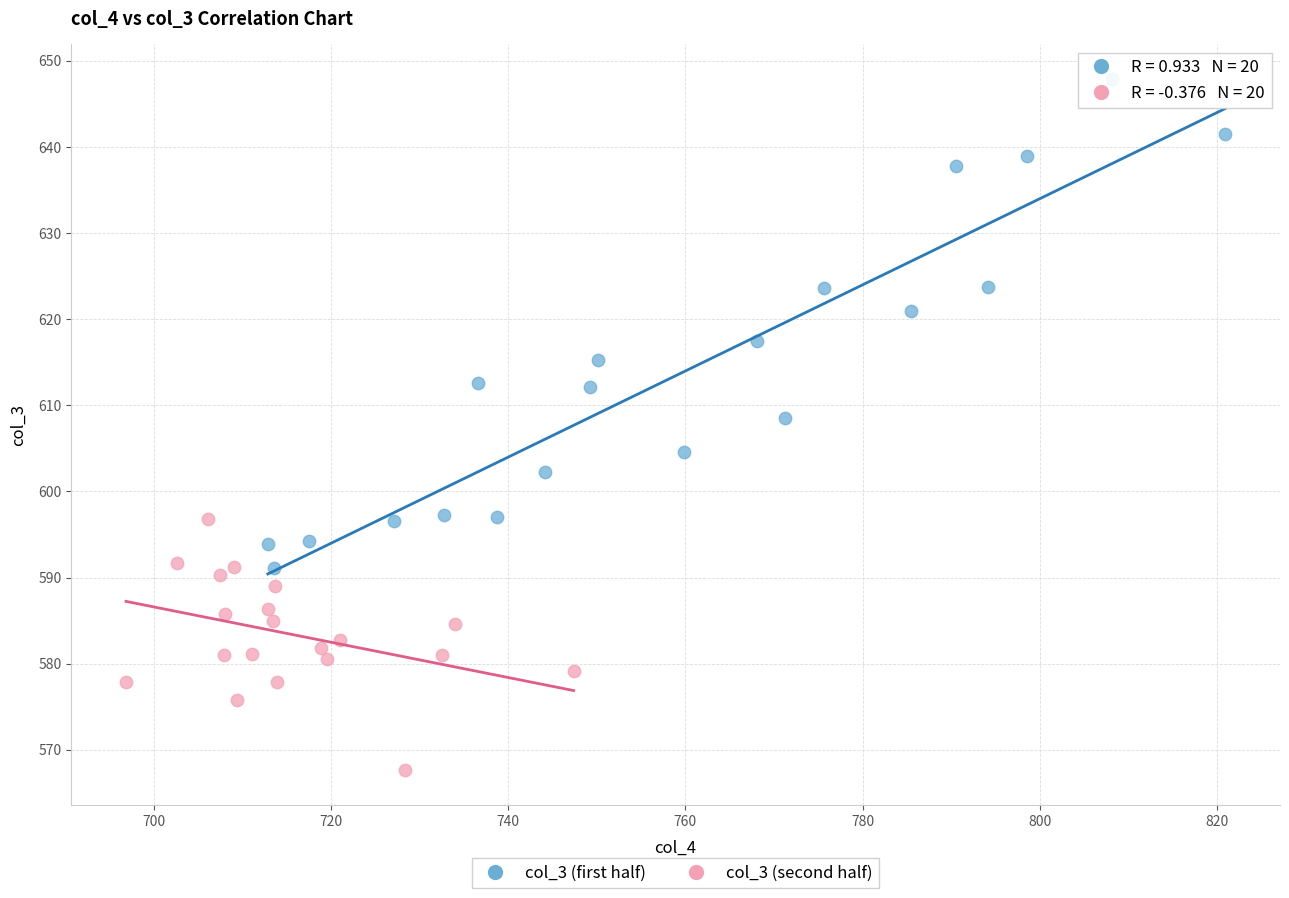

Which series has the largest Y range (max minus min)?

col_3 (first half)